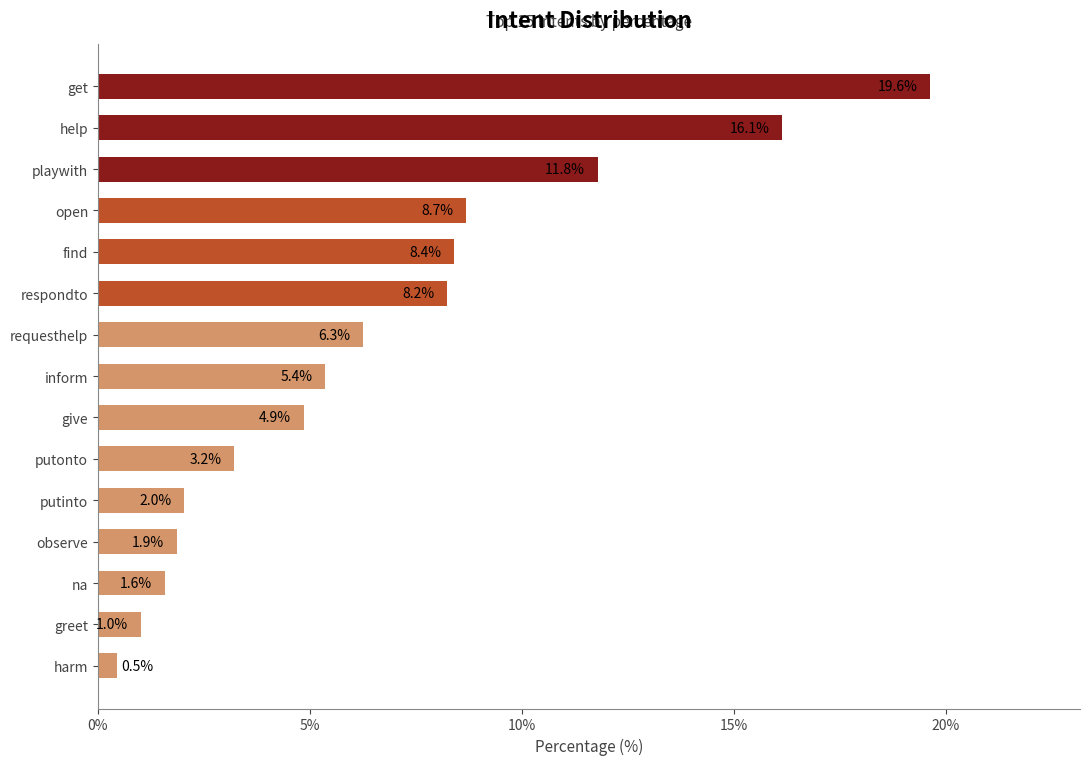

How many series are shown in this chart?

1